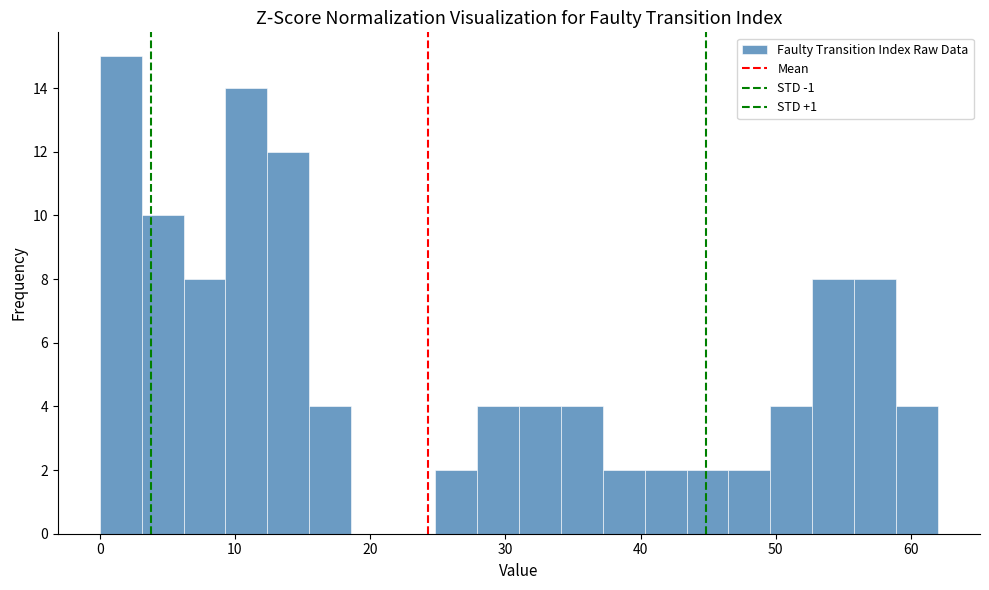

Around what value on the x-axis is the tallest bar? Give the approximate position of its centre, as read against the axis.

2